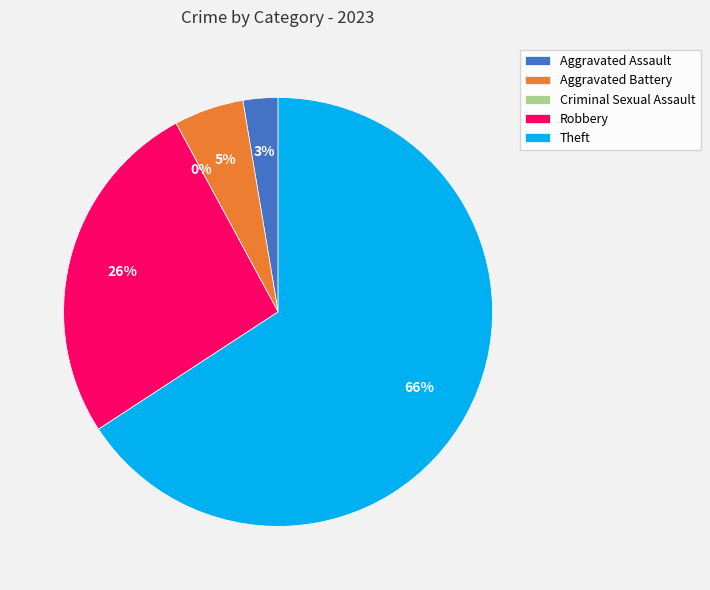

How many segments does this pie chart have?

5